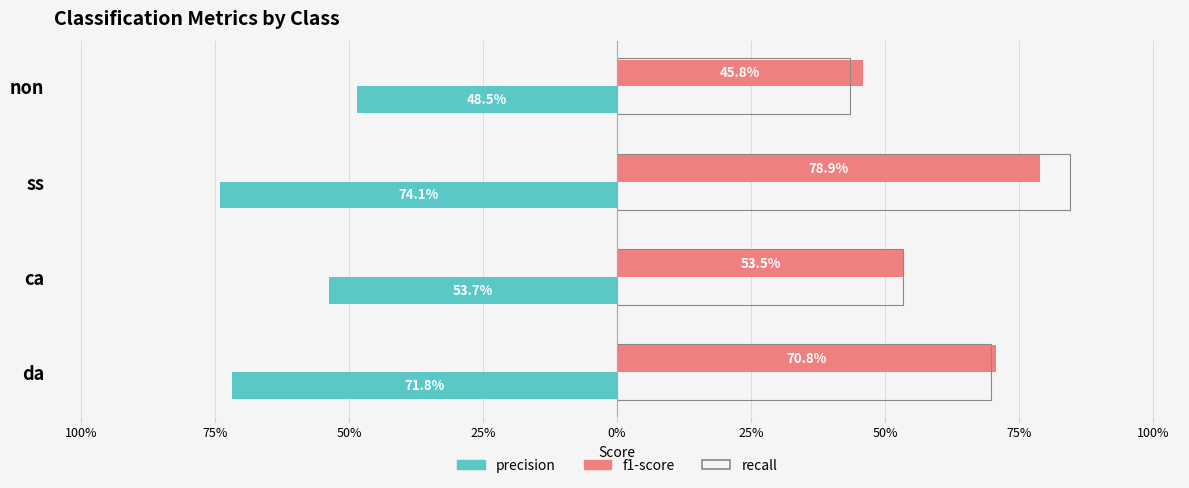

What is the difference between the second highest and second lowest values in the precision series?

0.2